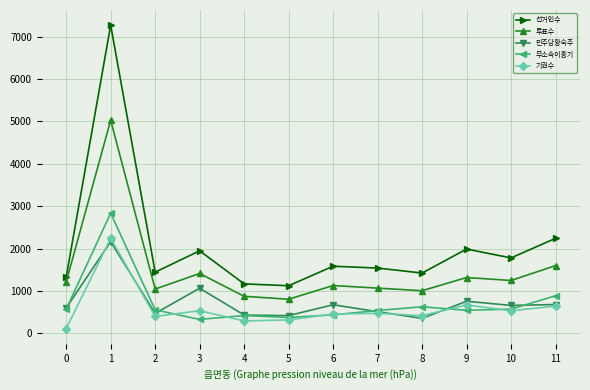

True or false: 기권수 and 선거인수 intersect in this chart.

False